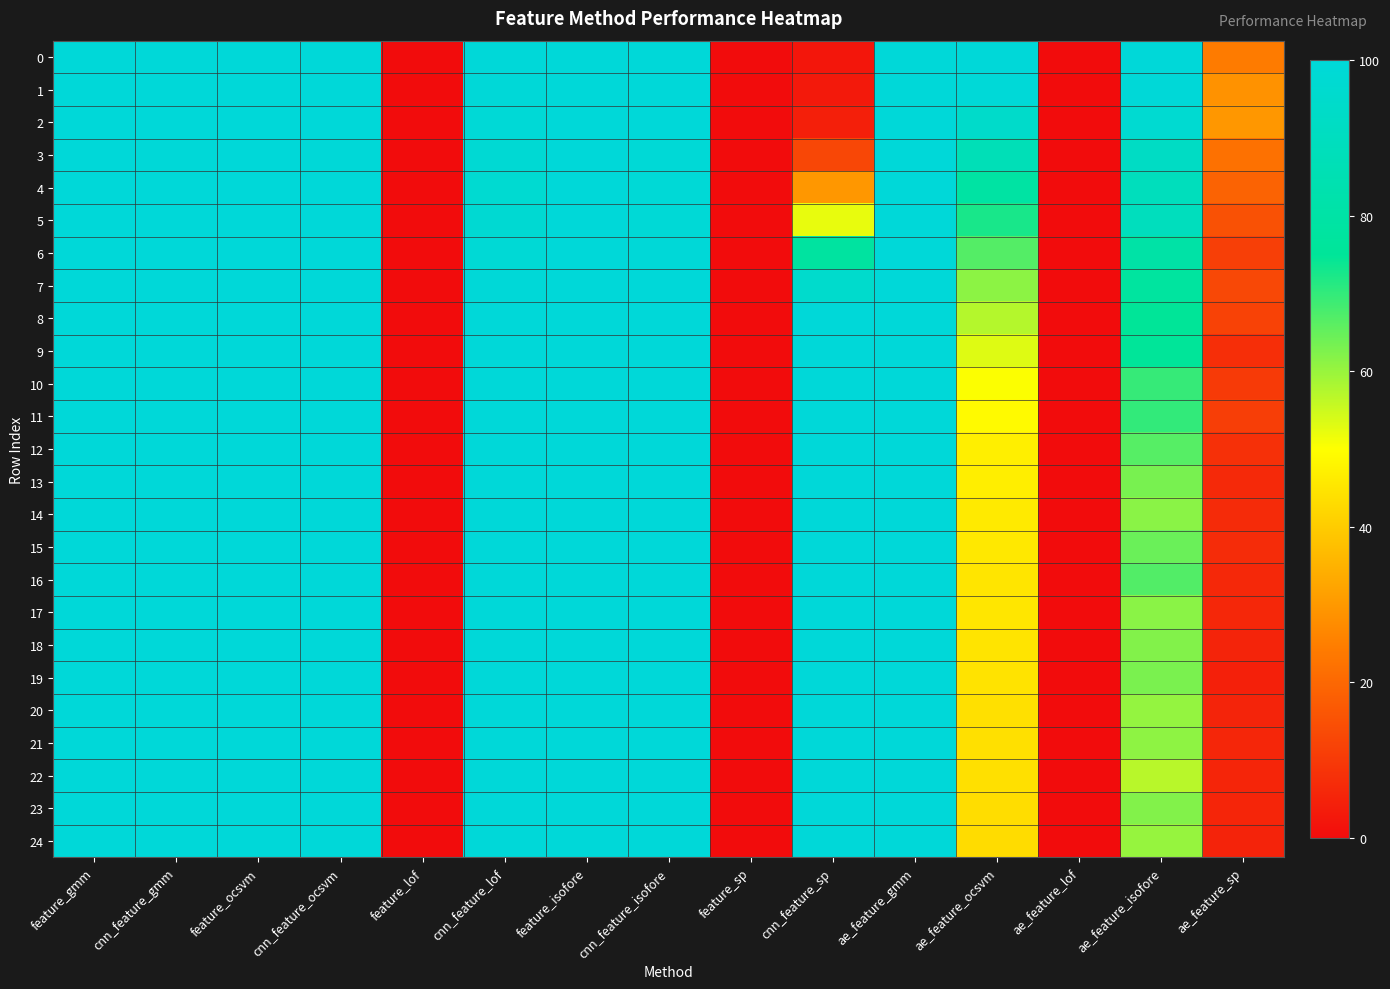

Count the number of data series in this chart.

25